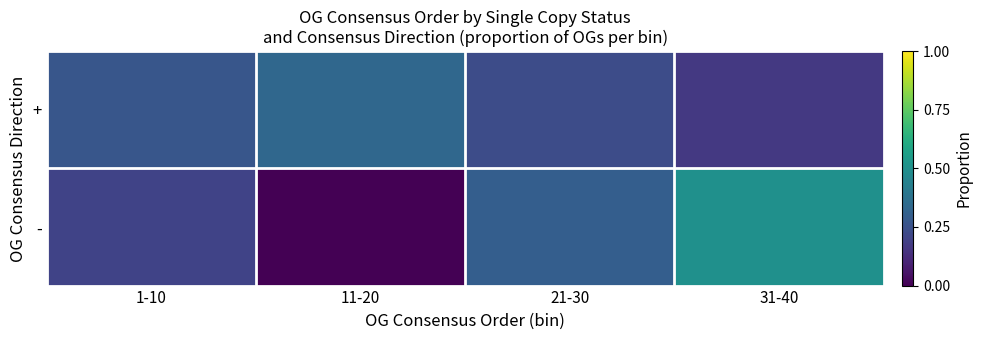

Which series changed the most between 11-20 and 31-40?

-